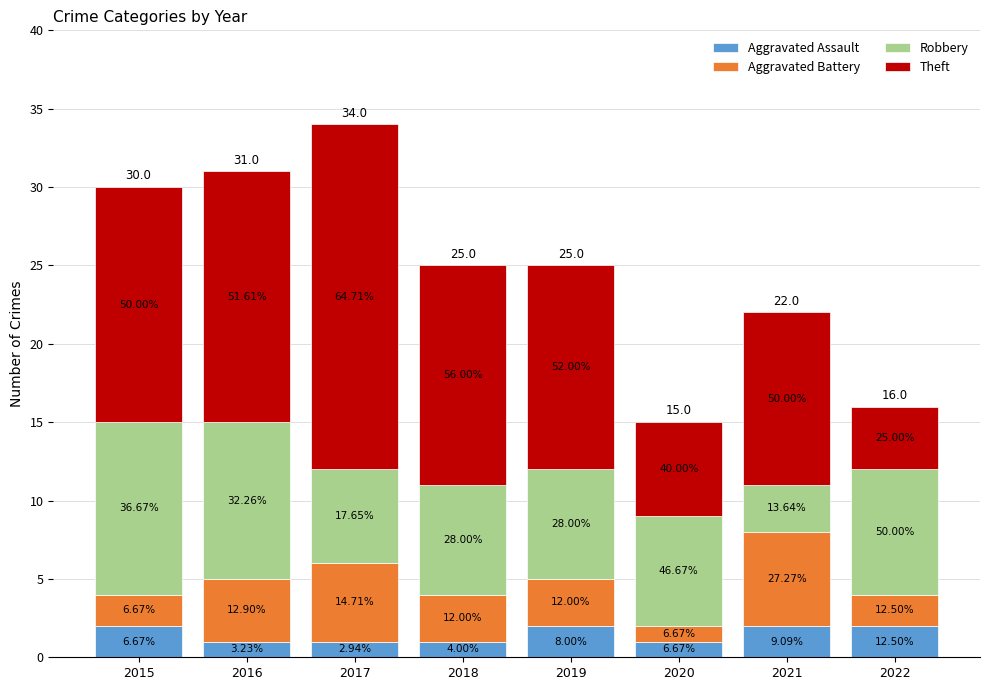

Are the bars horizontal?

No